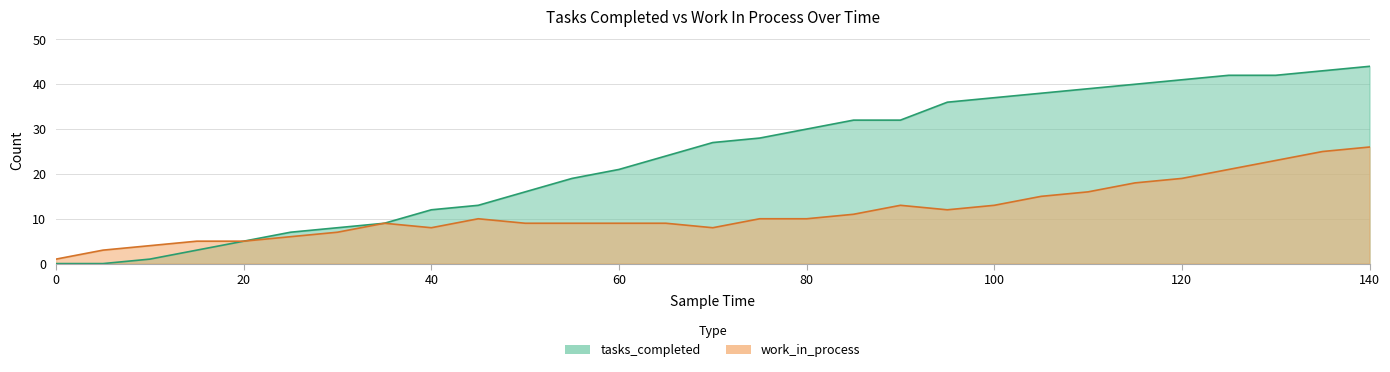

At how many categories does at least one series exceed 10?

21